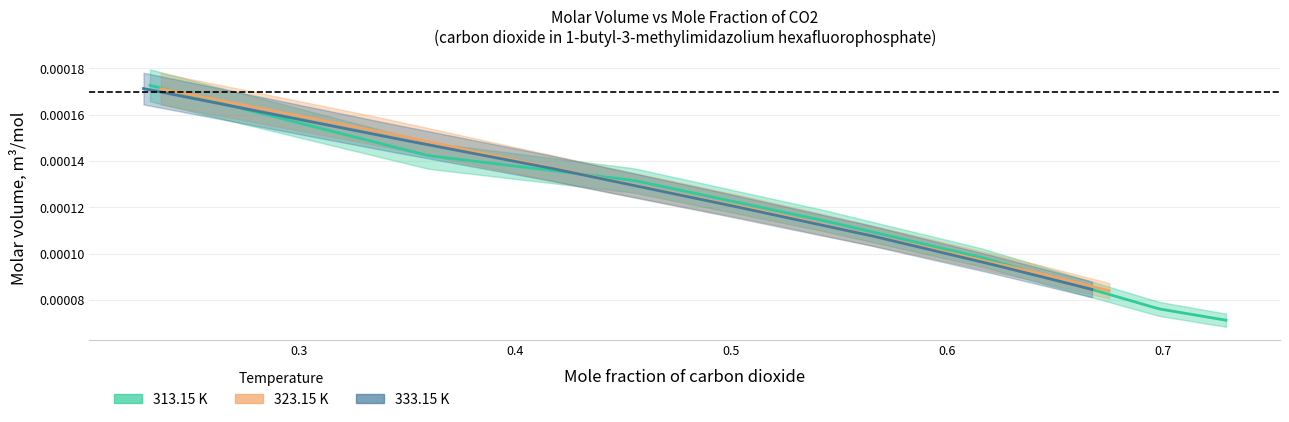

How many 313.15 K values are between 0 and 1?

7